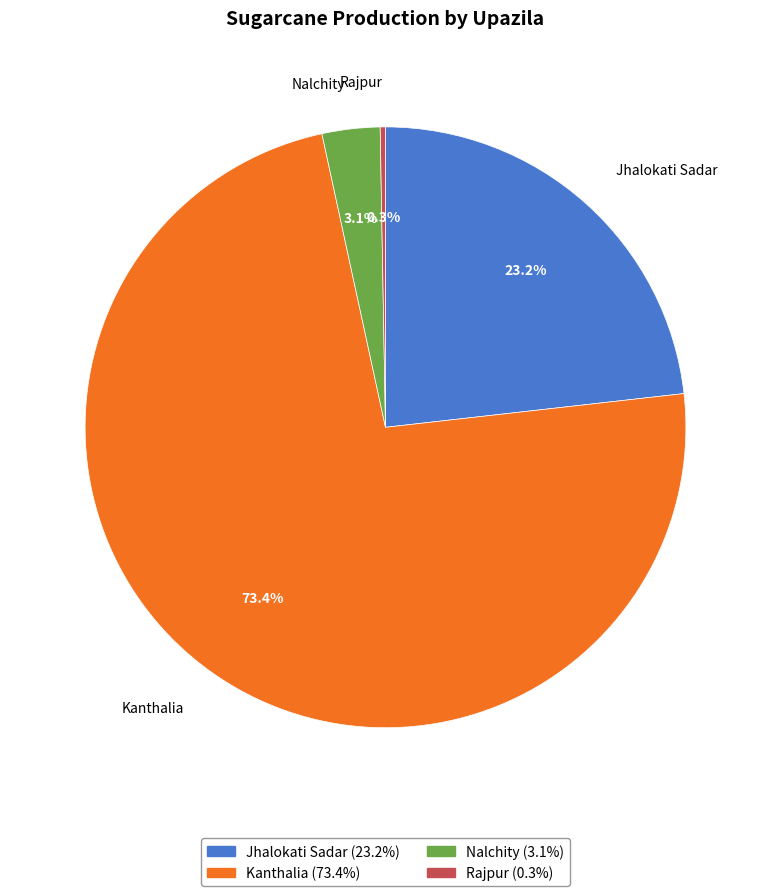

What is the ratio of the value at Kanthalia to the value at Jhalokati Sadar?

3.2